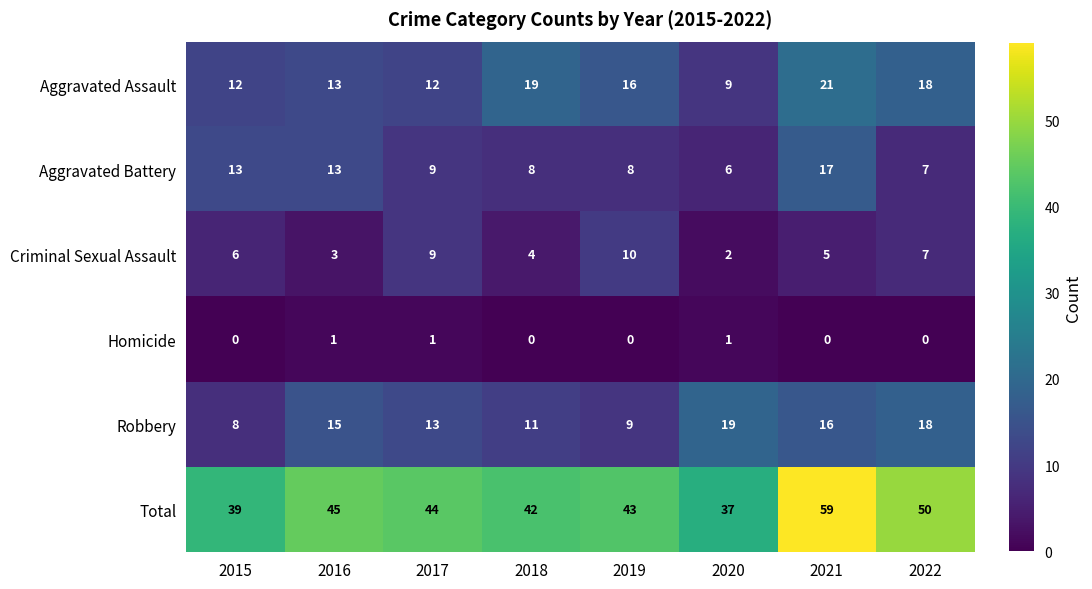

Which label corresponds to the largest value in the chart?

2021